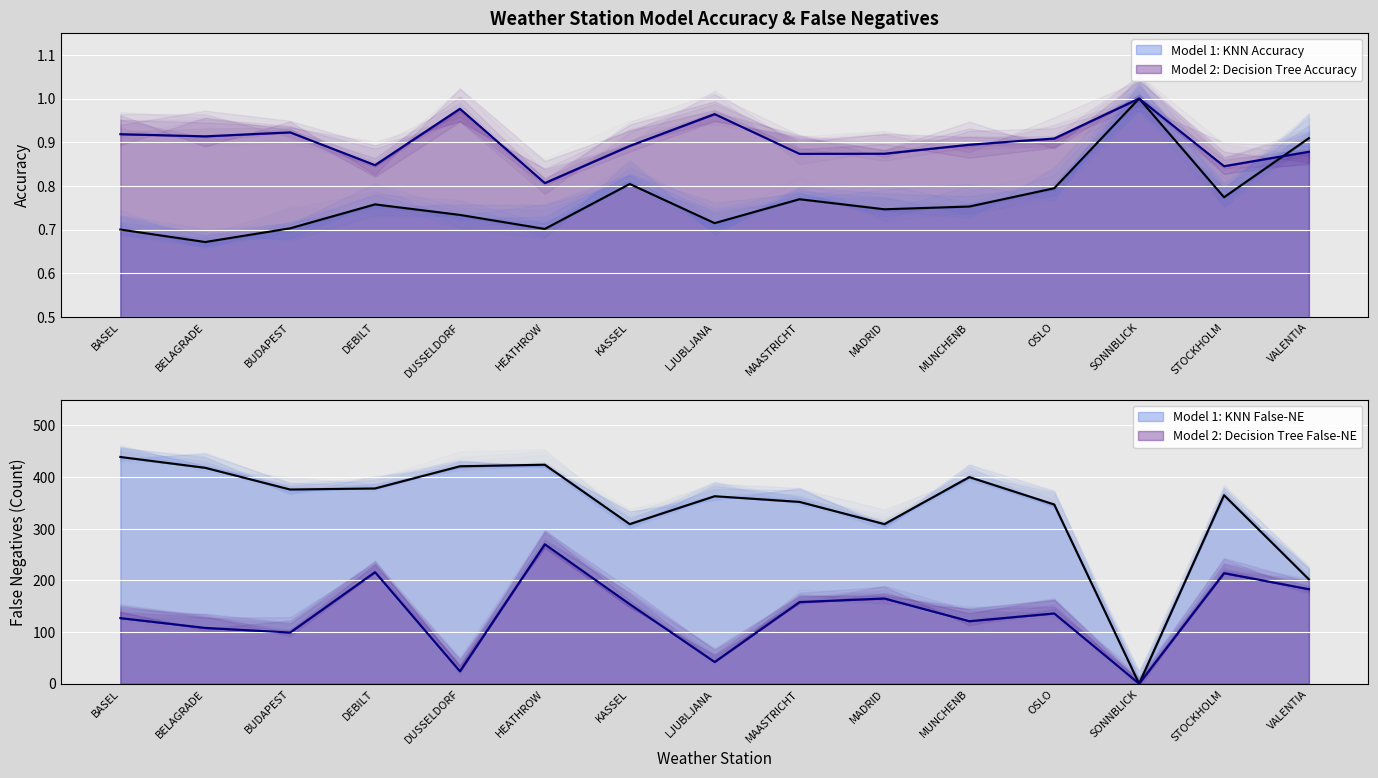

How many interior local valleys does the Model 1: KNN Accuracy series have?

5